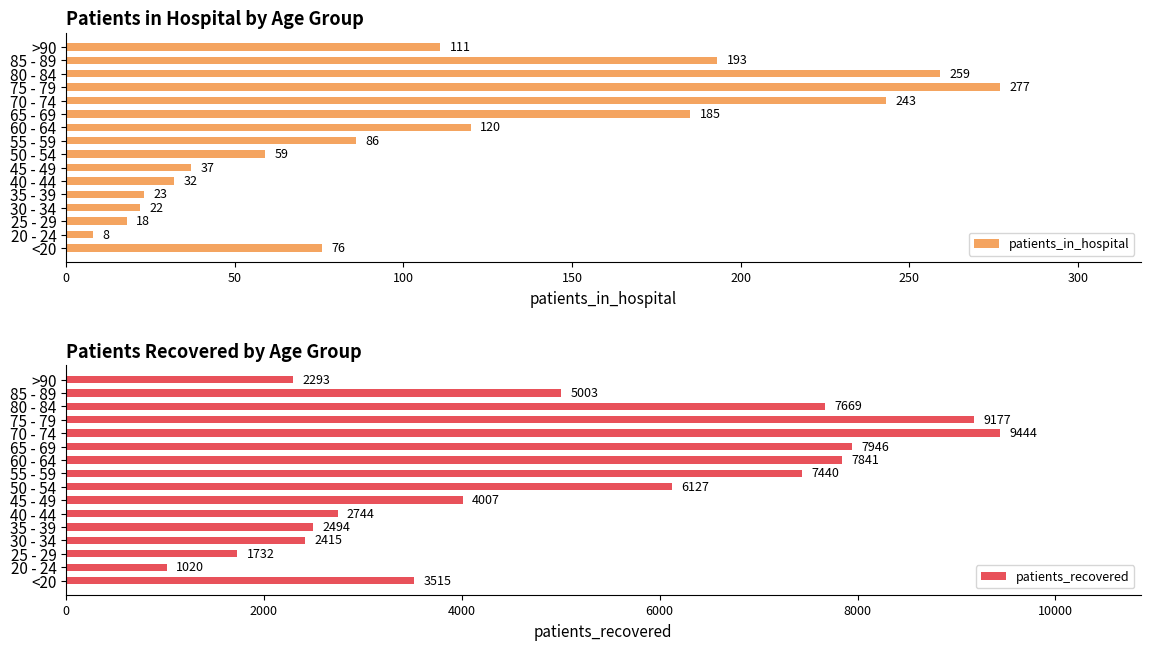

Is it true that patients_in_hospital equals 185 at 65 - 69?

True